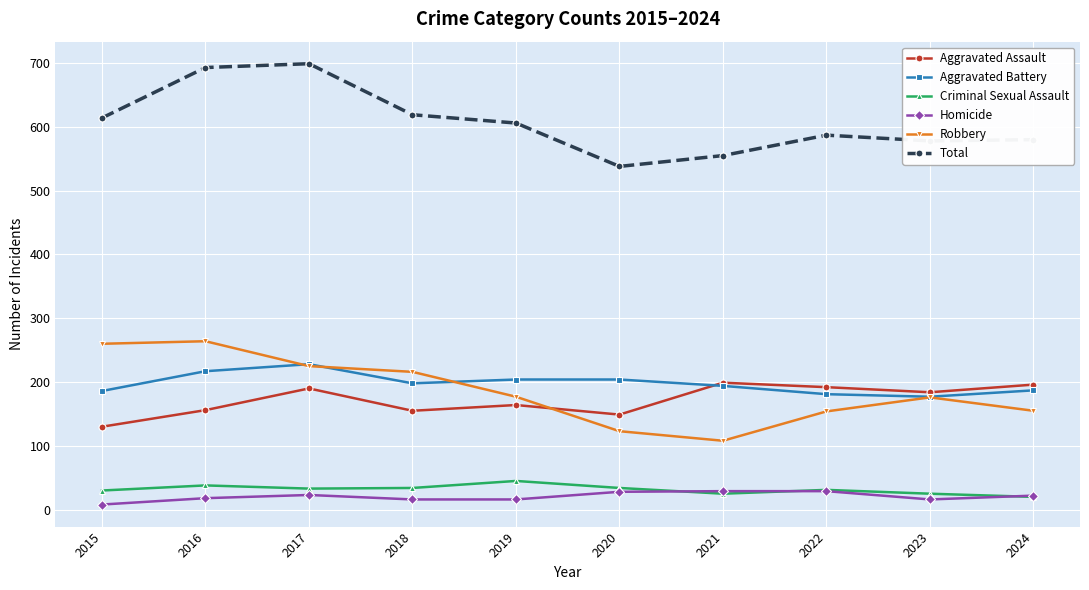

Which series has the largest total across all categories?

Total